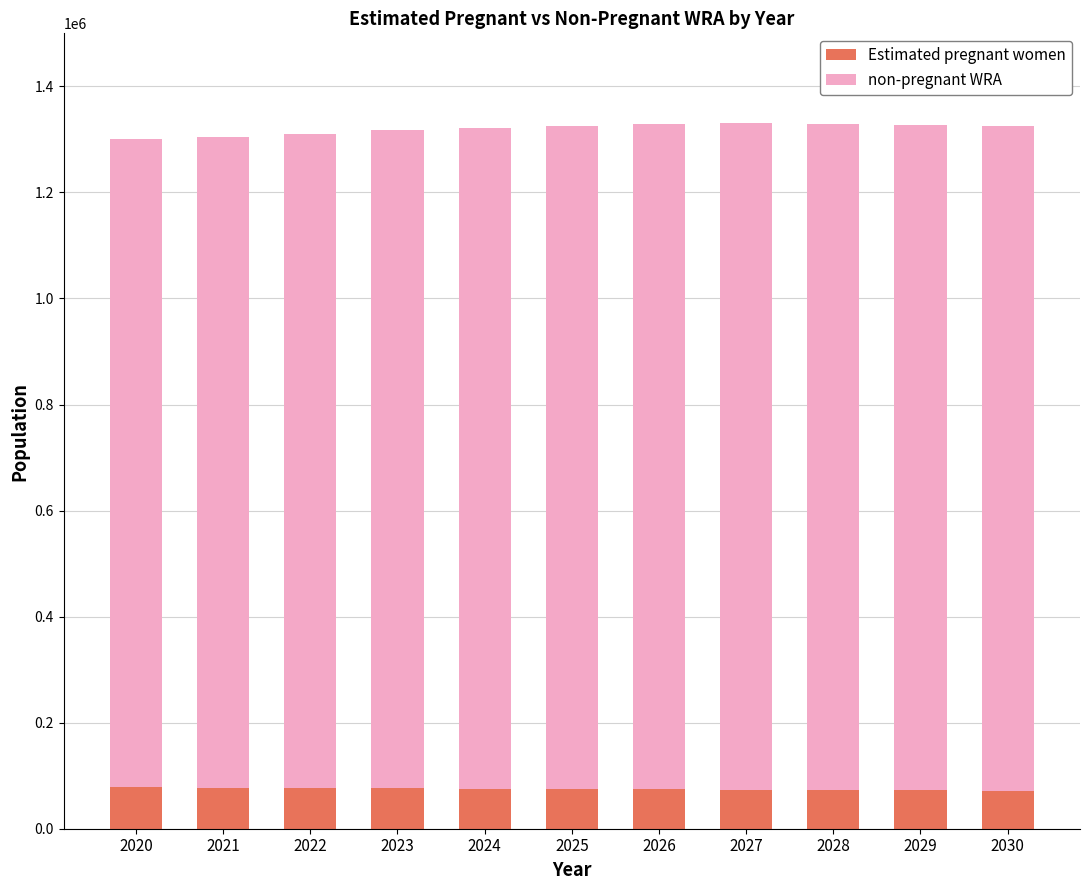

What is the minimum value for Estimated pregnant women?

71566.4